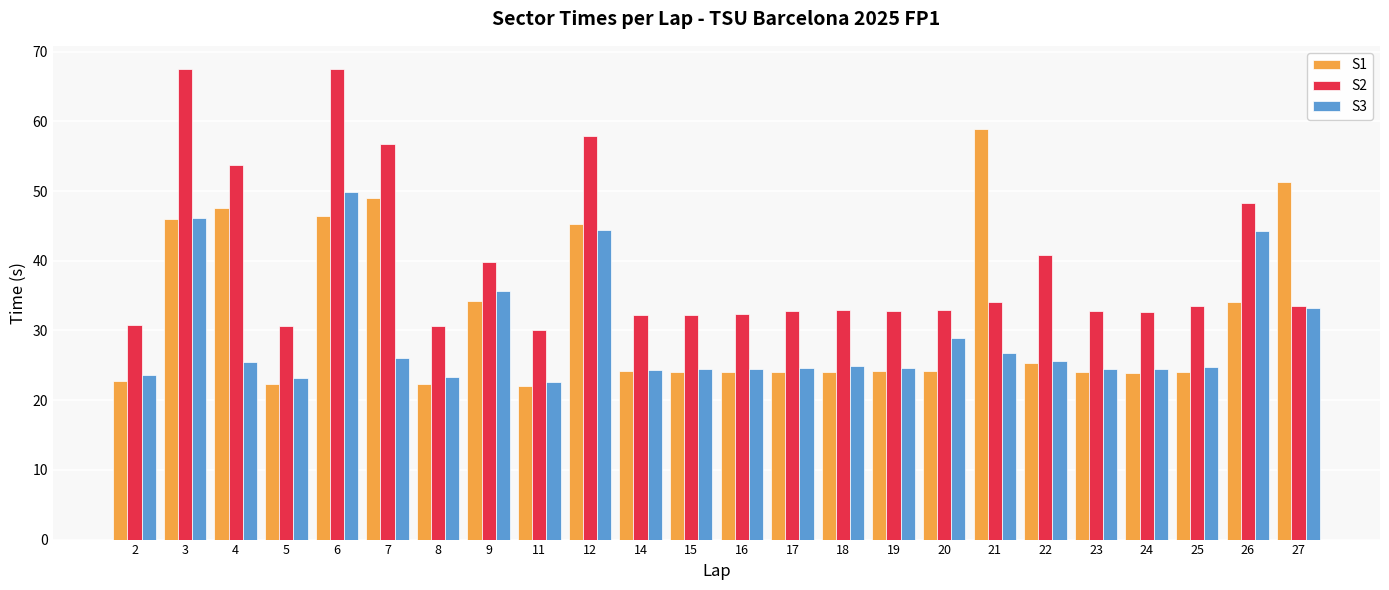

List the series in order of their peak value, highest first.

S2, S1, S3